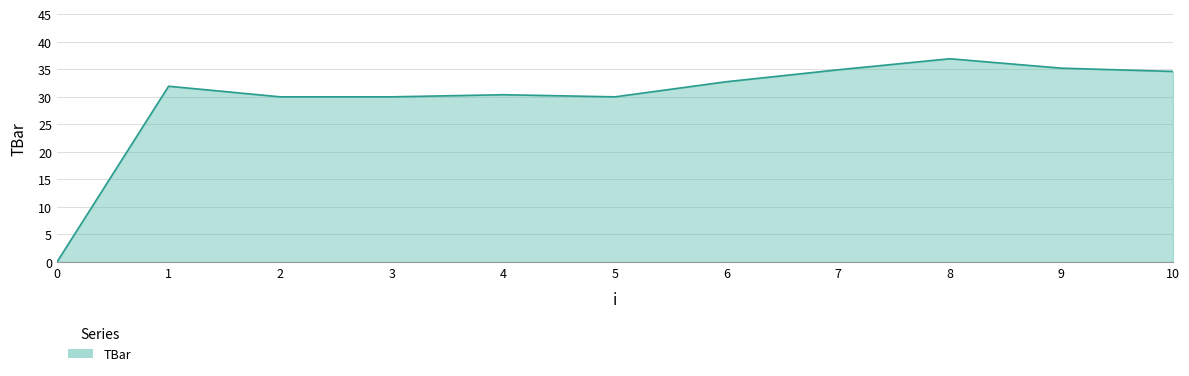

True or false: the data shows 32.7 at 6.

True